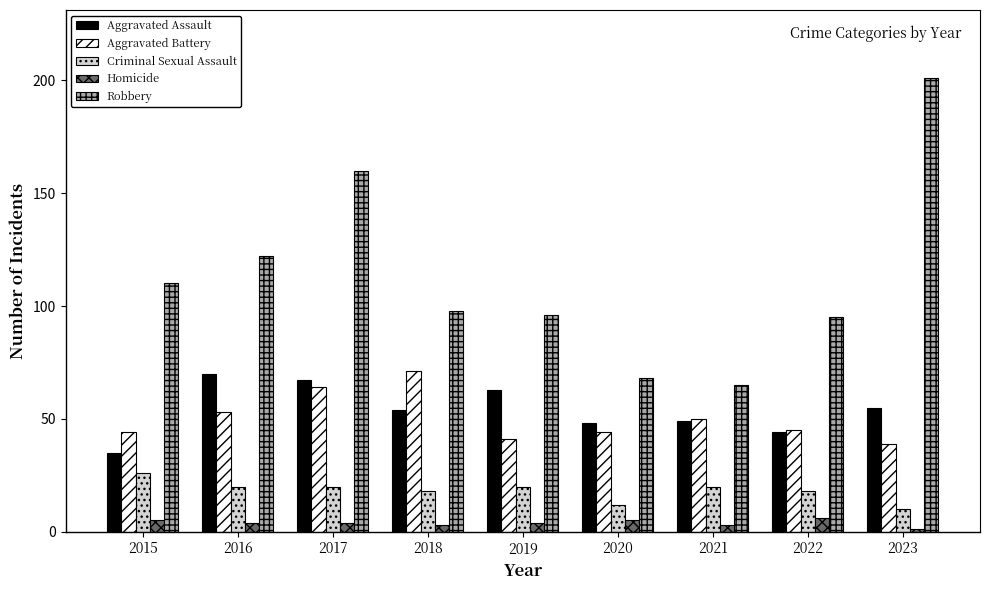

What is the sum of the Criminal Sexual Assault values at 2015 and 2023?

36